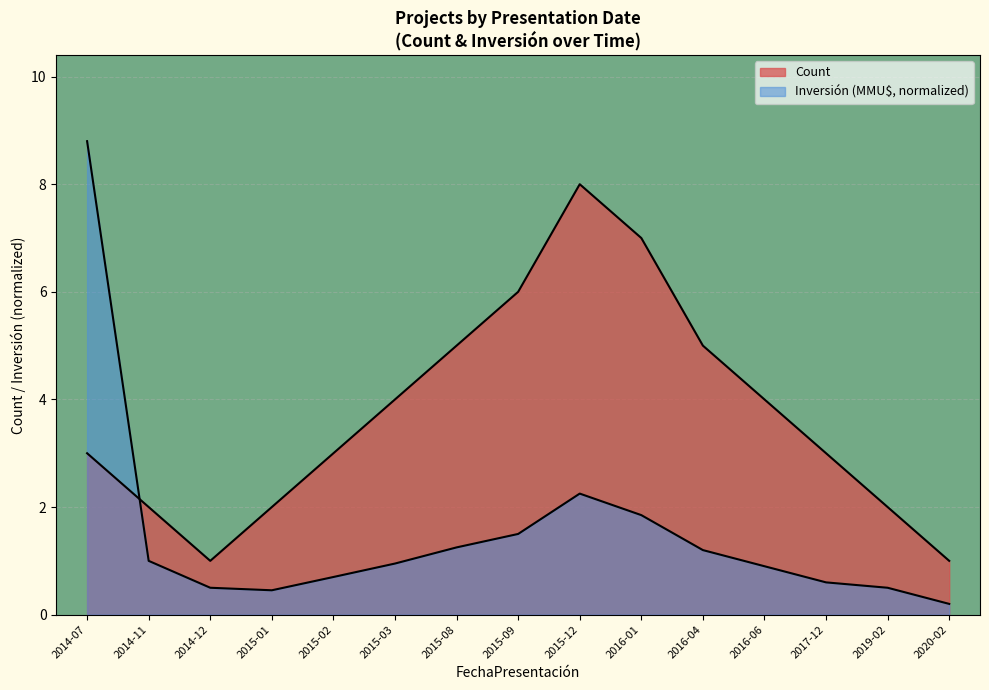

Is it true that Investment (MMU$) equals 1.1 at 2015-02?

False